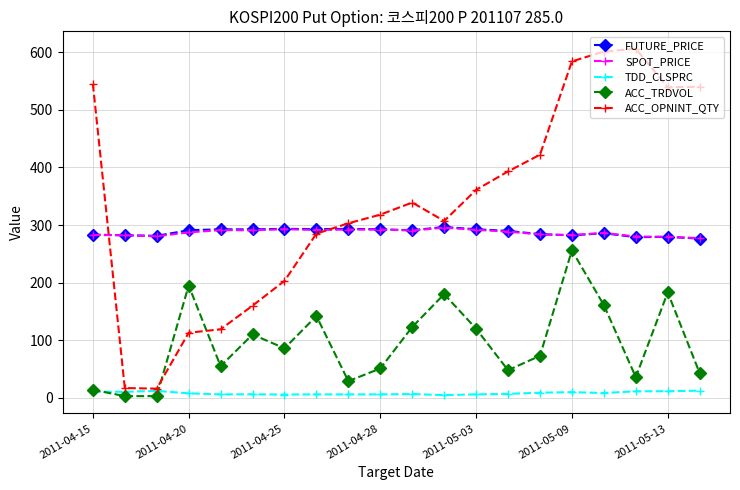

True or false: SPOT_PRICE has more than 1 interior local peaks.

True